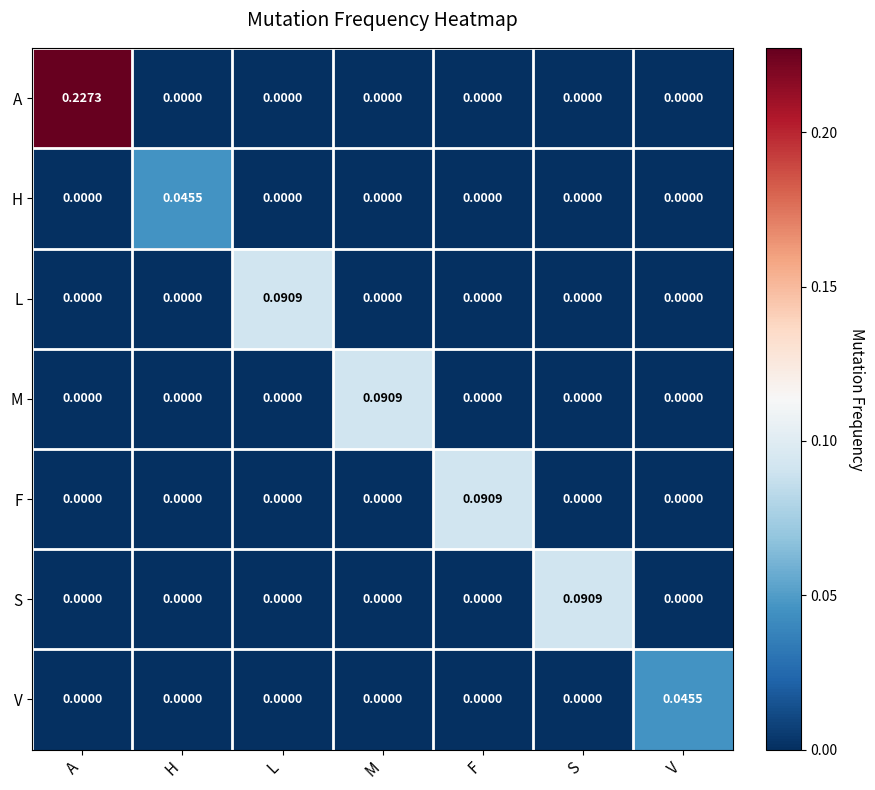

Between F and V, which series saw the biggest shift?

F